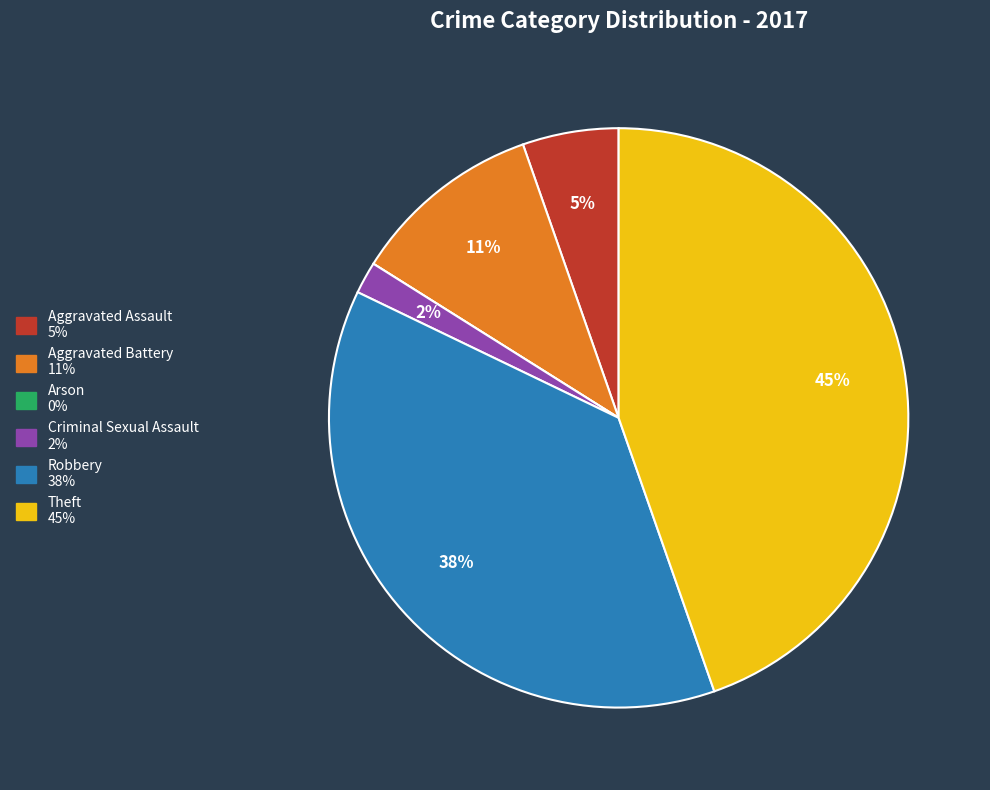

What is the ratio of the value at Aggravated Assault to the value at Aggravated Battery?

0.5